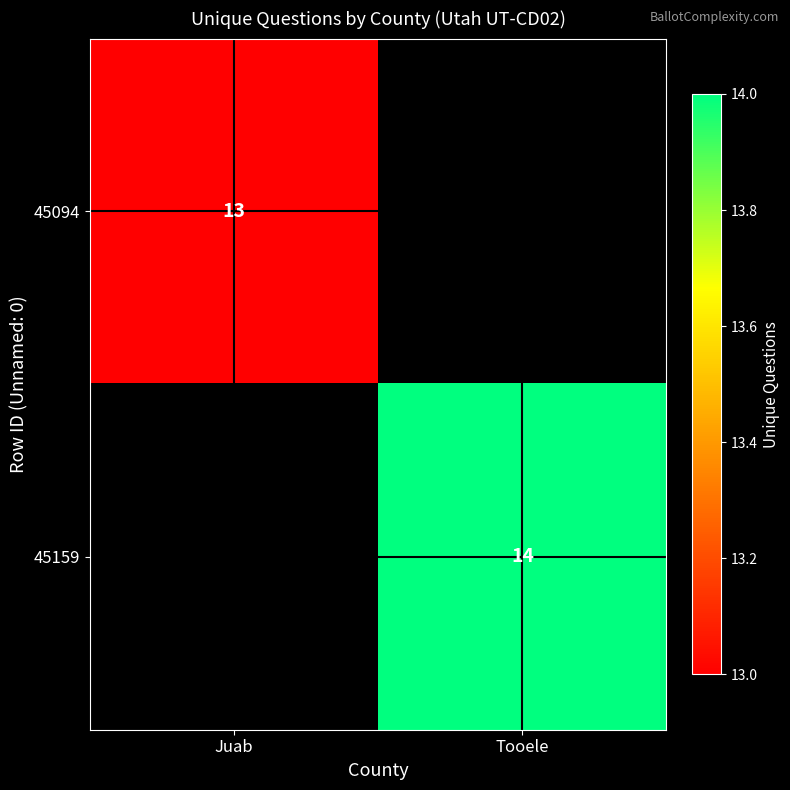

The value of 45094 at Juab is 13. True or false?

True